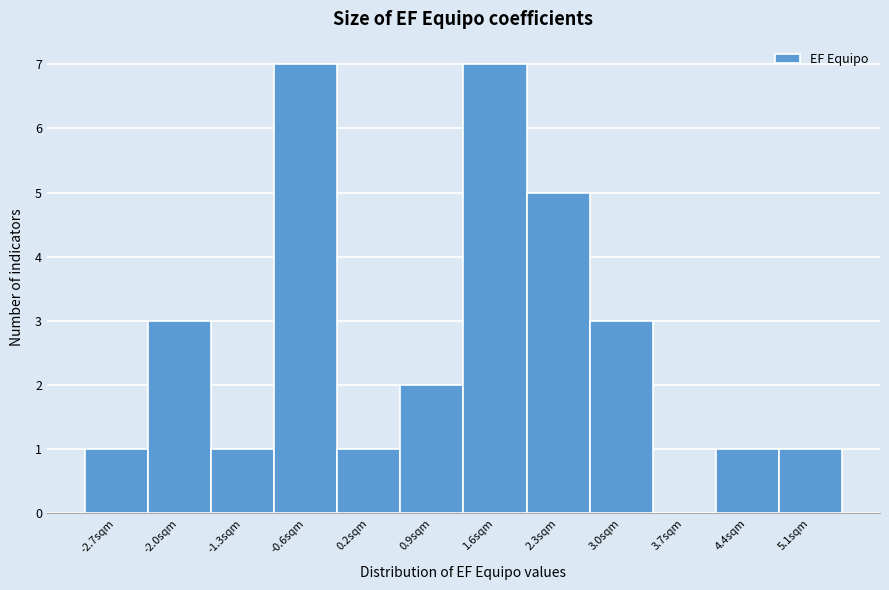

Reading left to right, list every bar in this chart as the range it spans on the x-axis followed by its height. Neither the bar edges nor the heights are printed on the chart, so give them approximately, as read against the axes.

-3.1 to -2.3: 1
-2.3 to -1.6: 3
-1.6 to -0.9: 1
-0.9 to -0.2: 7
-0.2 to 0.5: 1
0.5 to 1.2: 2
1.2 to 1.9: 7
1.9 to 2.7: 5
2.7 to 3.4: 3
3.4 to 4.1: 0
4.1 to 4.8: 1
4.8 to 5.5: 1